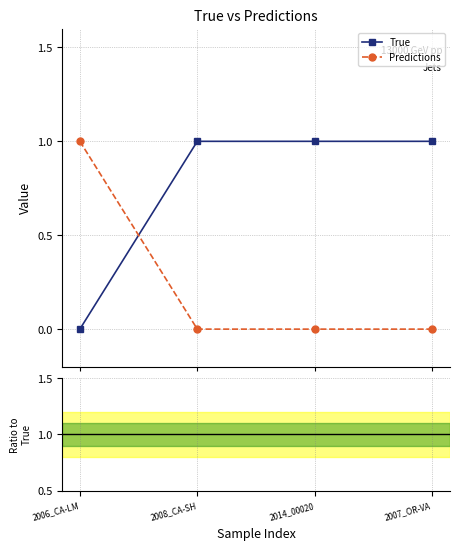

Count the number of categories in the chart.

4